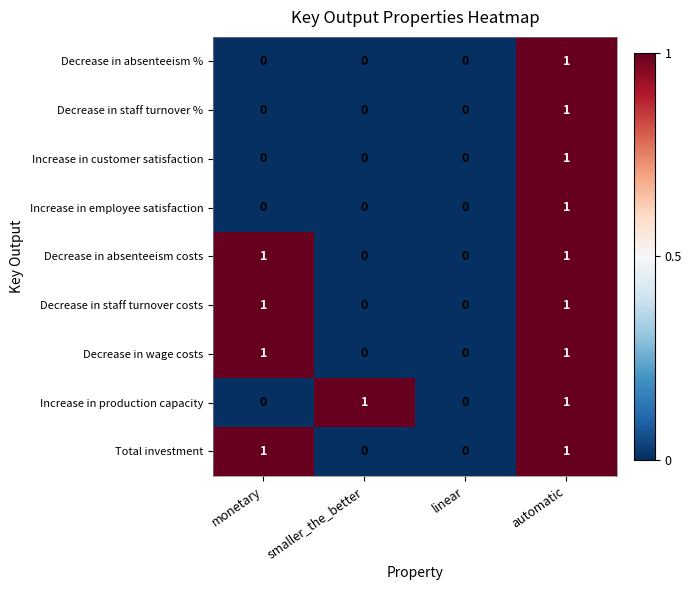

Count the Decrease in absenteeism % values in the range 0 to 1.

4